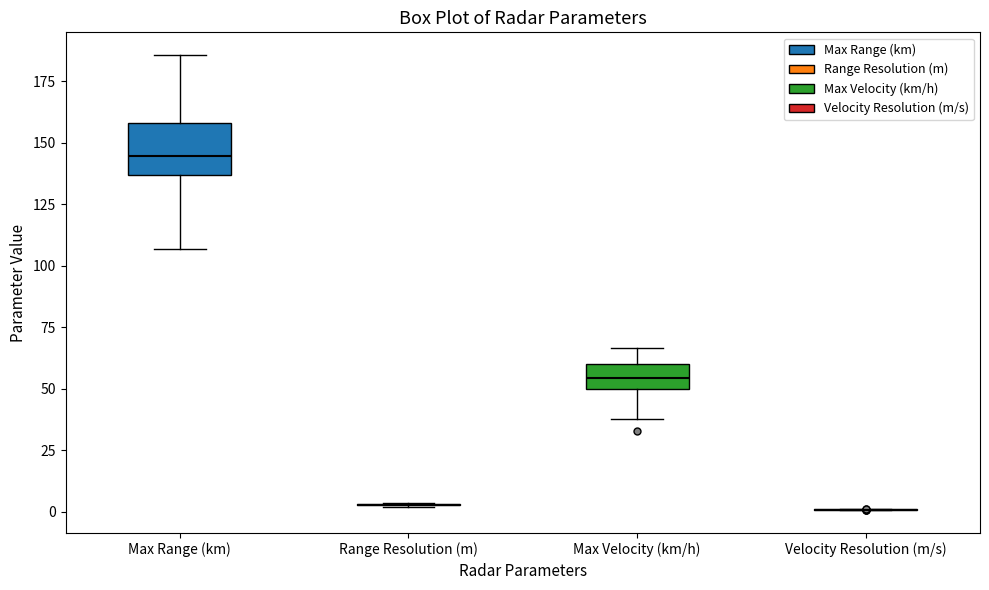

Reading left to right, transcribe this box plot: for each box, give where its median line is, the range the box spans, and where its two whiskers end, as read against the y-axis. The values are not printed on the chart, so give them approximately, as read against the axis.

Max Range (km): median 145, box 135 to 160, whiskers 105 to 185
Range Resolution (m): box collapsed to a line at 5, whiskers 0 to 5
Max Velocity (km/h): median 55, box 50 to 60, whiskers 40 to 65
Velocity Resolution (m/s): box collapsed to a line at 0, whiskers 0 to 0